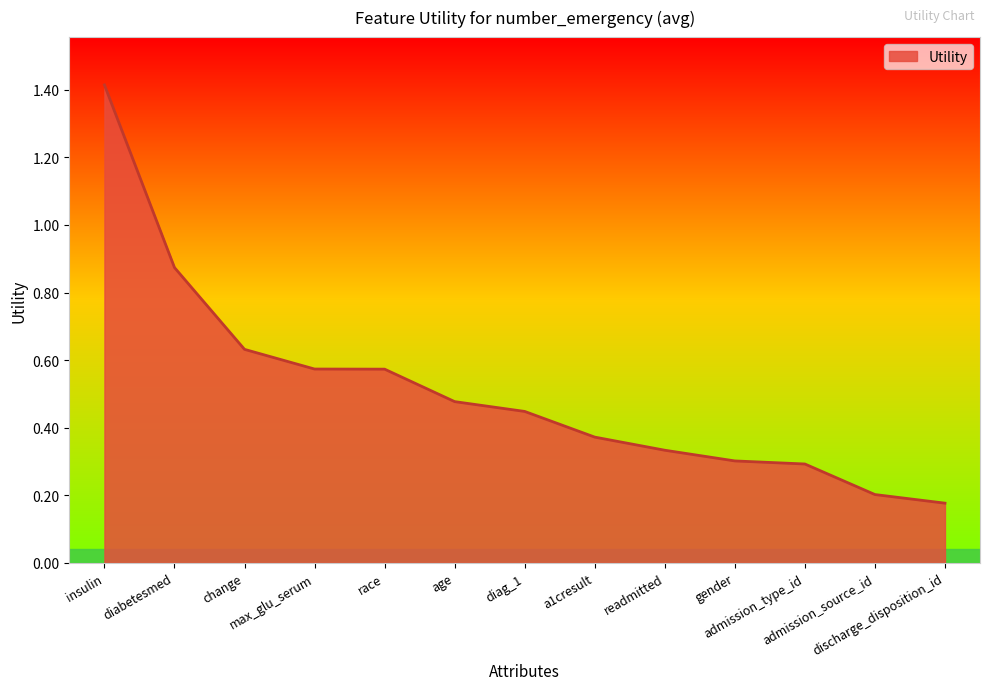

What is the difference between the maximum and minimum values?

1.2